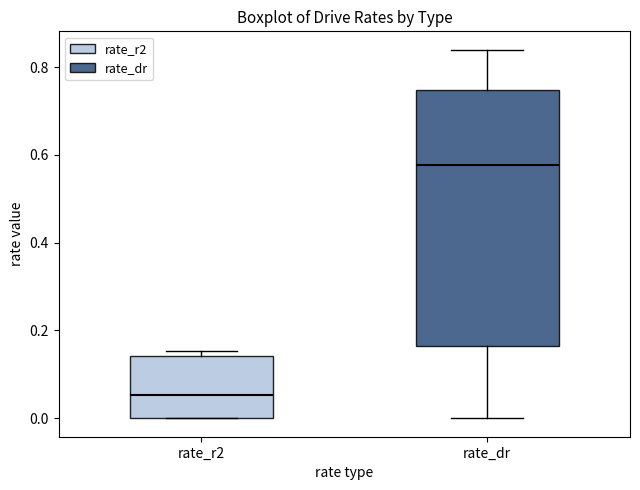

Reading left to right, read every box against the y-axis: the position of its median line, the range the box covers, and the ends of its whiskers. The values are not printed on the chart, so give them approximately, as read against the axis.

rate_r2: median 0.06, box 0.00 to 0.14, whiskers 0.00 to 0.16
rate_dr: median 0.58, box 0.16 to 0.74, whiskers 0.00 to 0.84